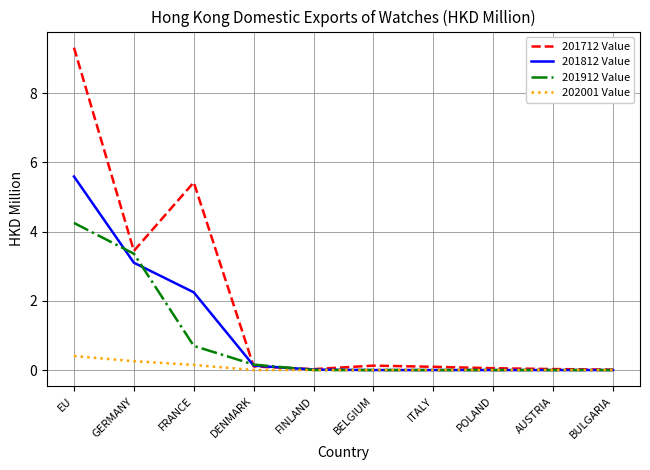

Which series has the widest spread of values?

201712 Value